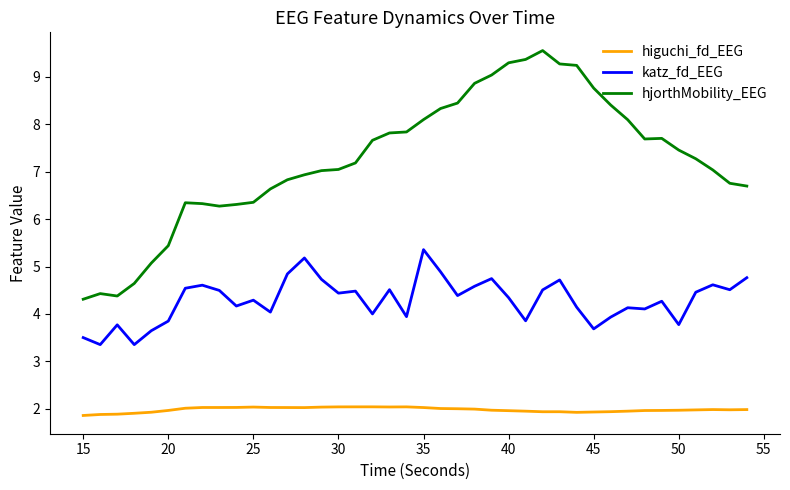

What is the maximum value for katz_fd_EEG?

5.4